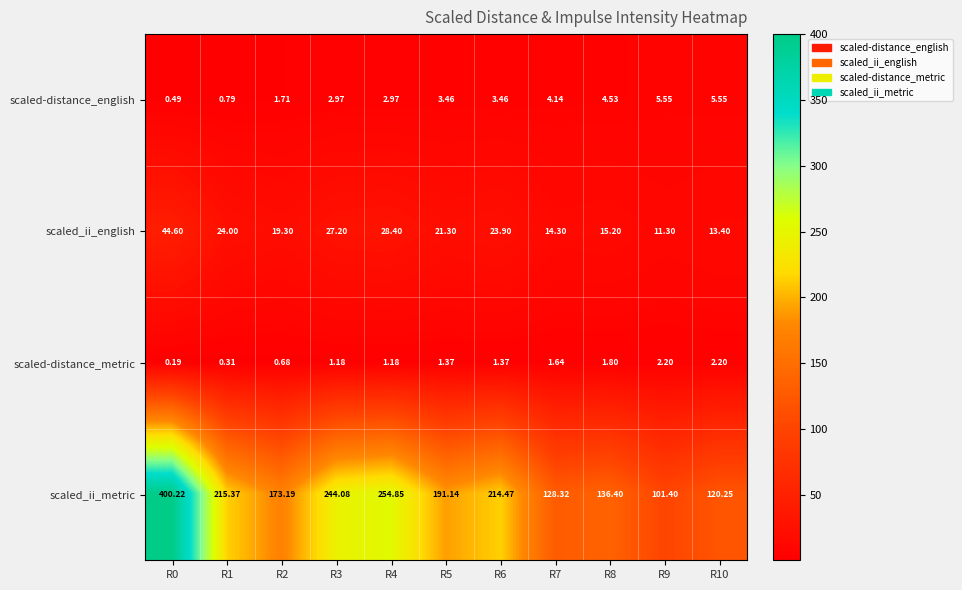

Which series changed the most between R0 and R2?

scaled_ii_metric